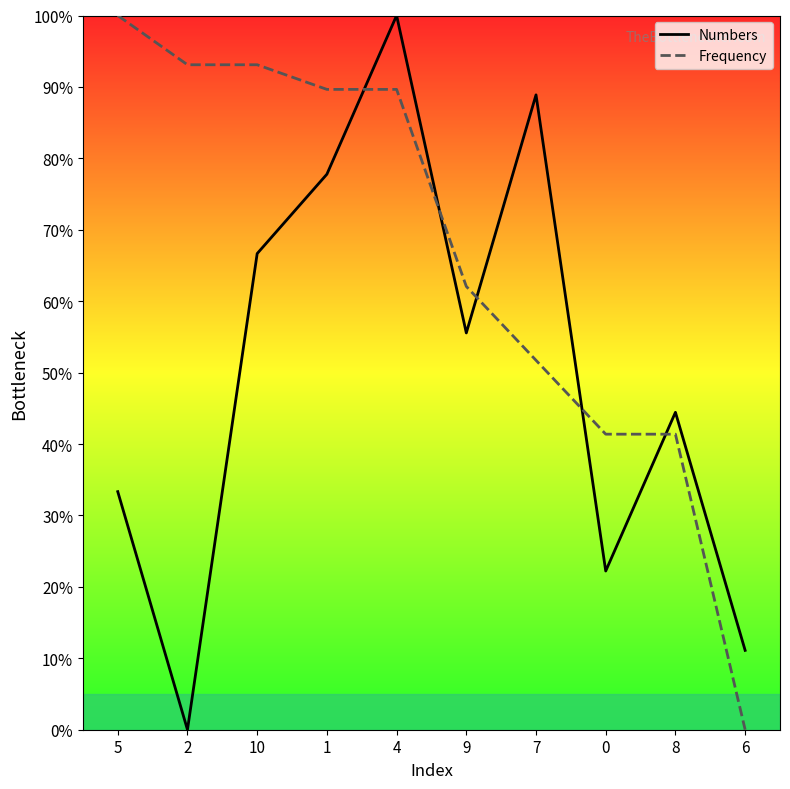

What is the difference between the maximum and minimum values in the Frequency series?

100.0